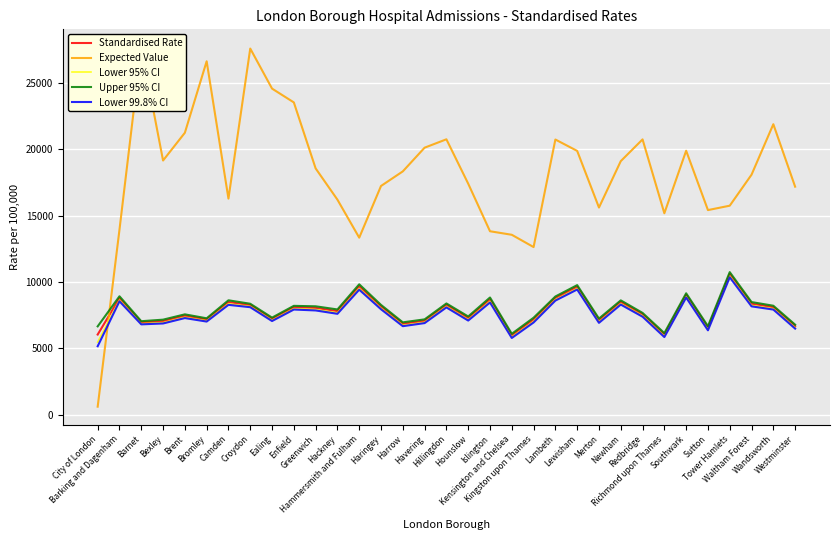

What is the total value across all series at Camden?

49973.0